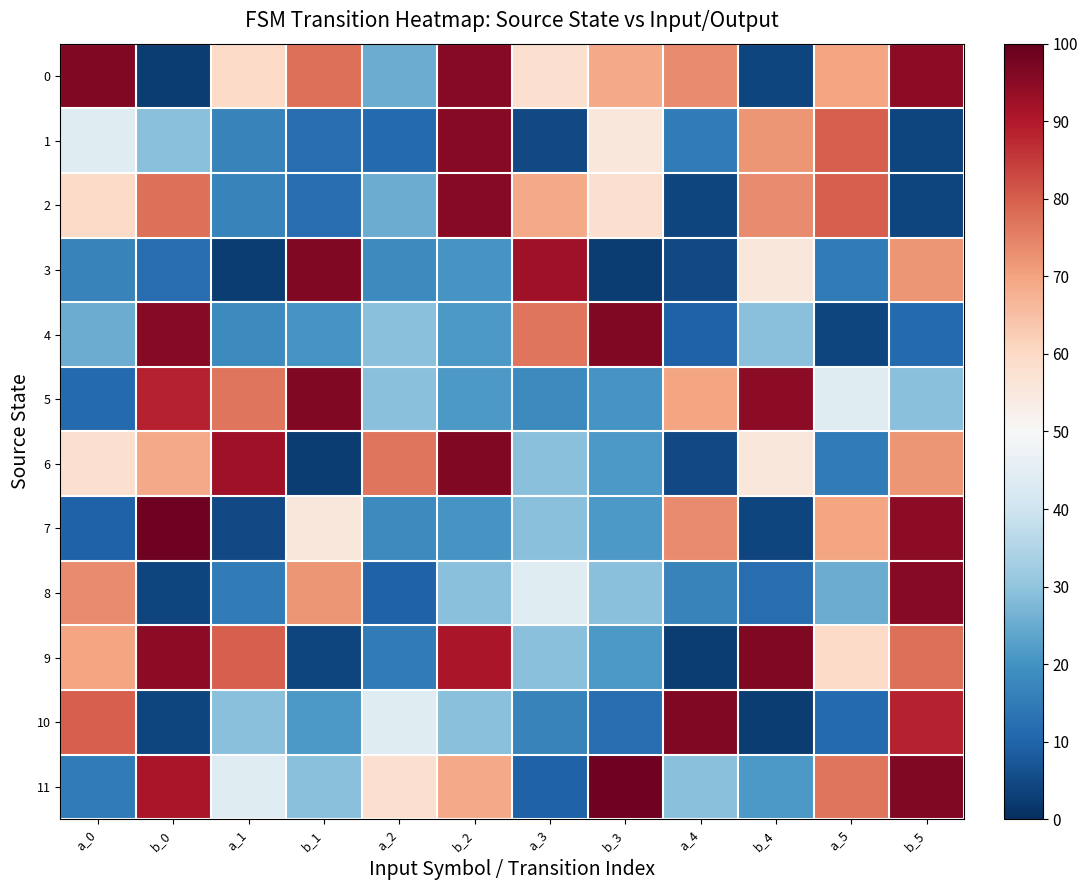

At which category does the chart reach its peak across all series?

b_0